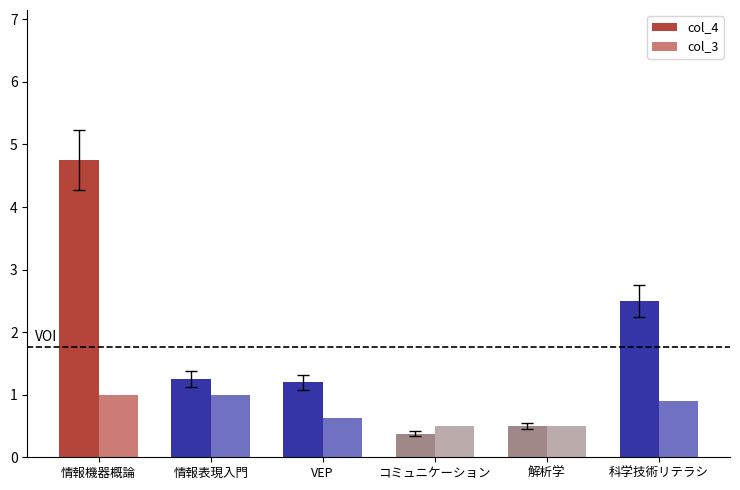

Count the number of data series in this chart.

2